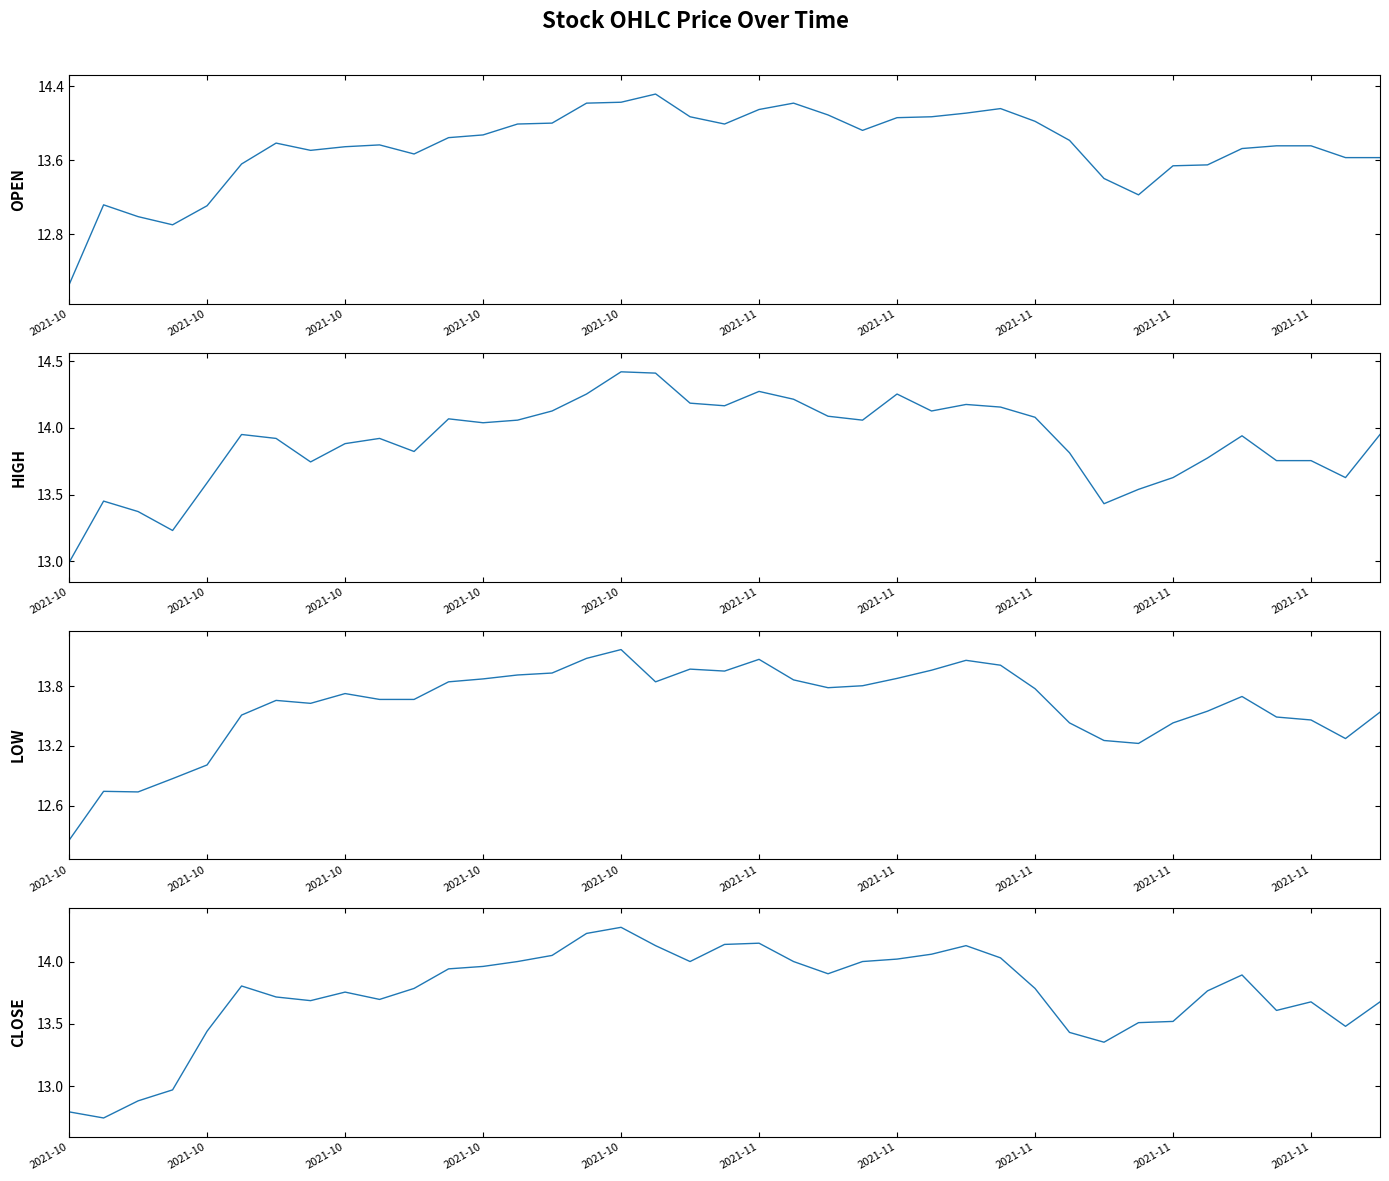

Read the Open value at 21.

14.2